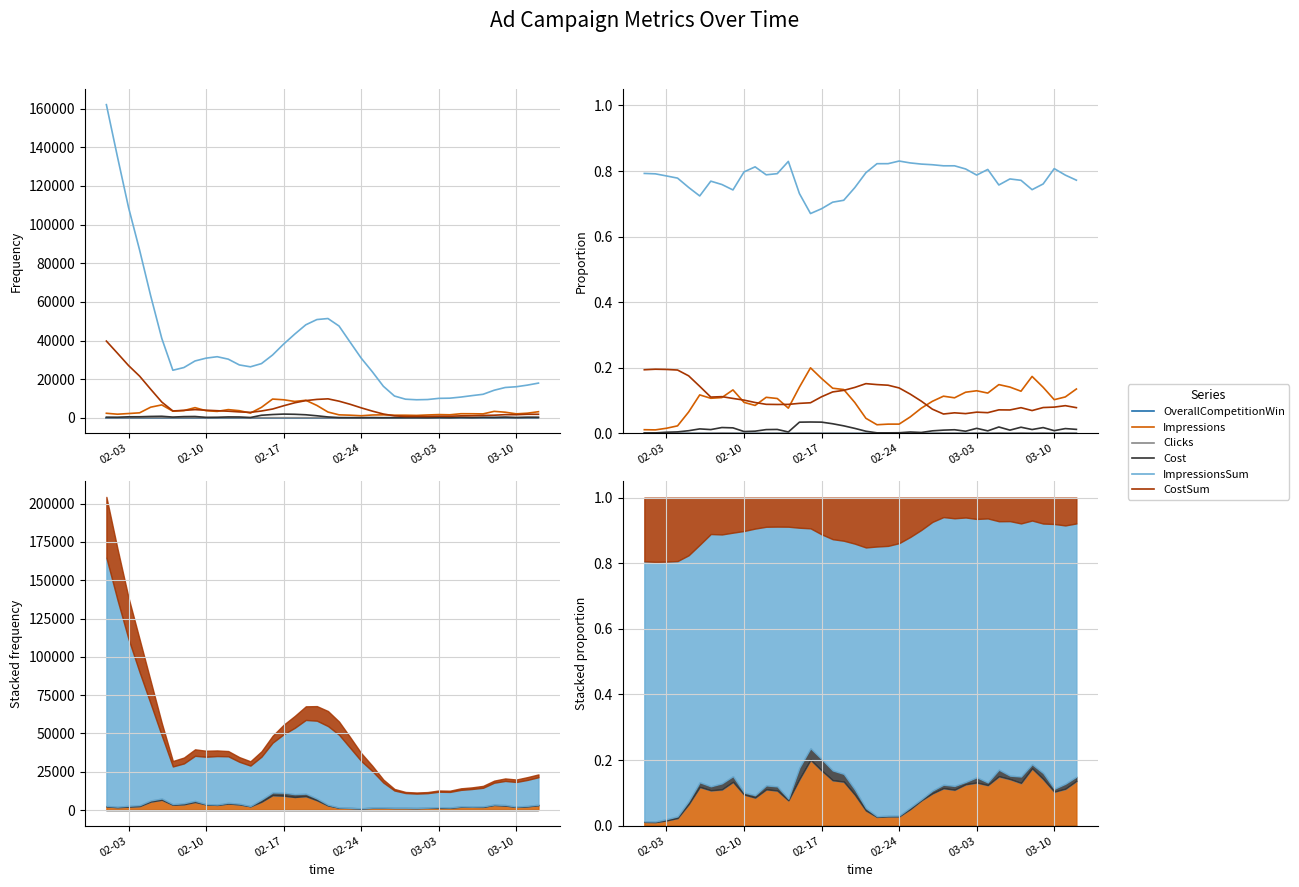

True or false: Impressions and Clicks cross at least once.

False